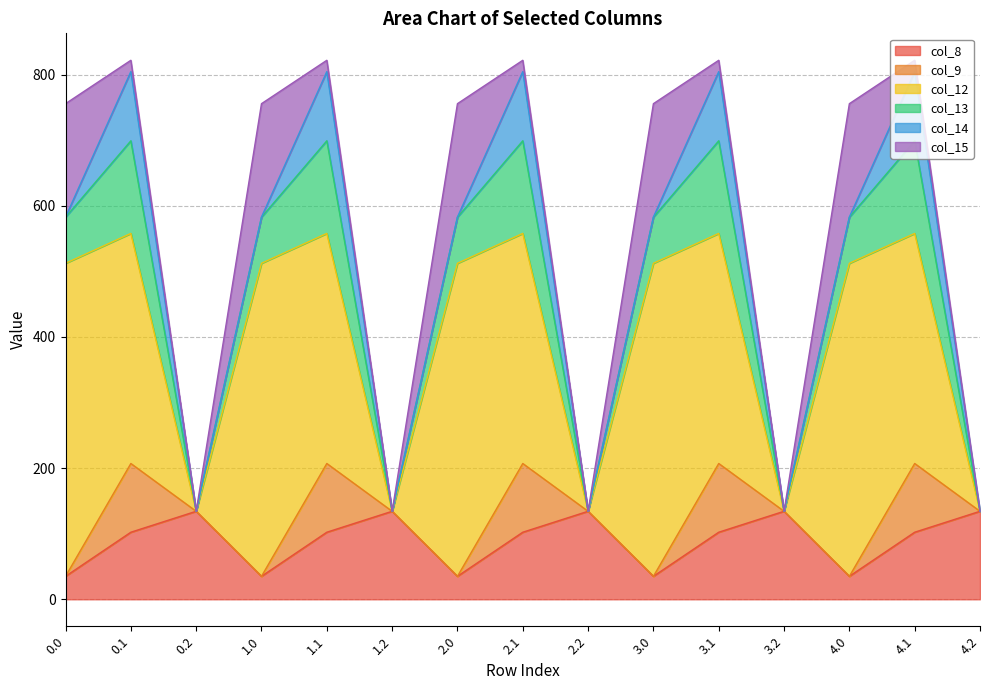

Rank the categories by col_8 value from lowest to highest.

0.0, 1.0, 2.0, 3.0, 4.0, 0.1, 1.1, 2.1, 3.1, 4.1, 0.2, 1.2, 2.2, 3.2, 4.2